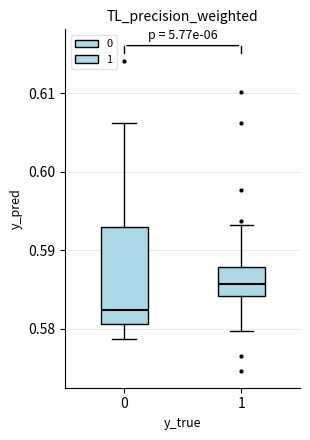

Reading left to right, transcribe this box plot: for each box, give where its median line is, the range the box spans, and where its two whiskers end, as read against the y-axis. The values are not printed on the chart, so give them approximately, as read against the axis.

0: median 0.582, box 0.581 to 0.593, whiskers 0.579 to 0.606
1: median 0.586, box 0.584 to 0.588, whiskers 0.580 to 0.593